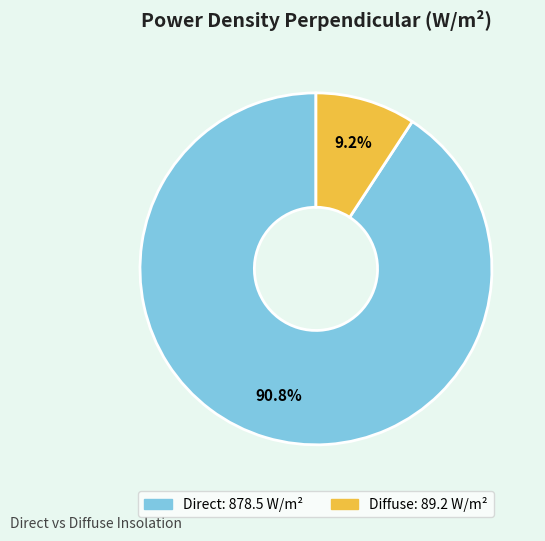

True or false: Direct accounts for 91% of the total.

True